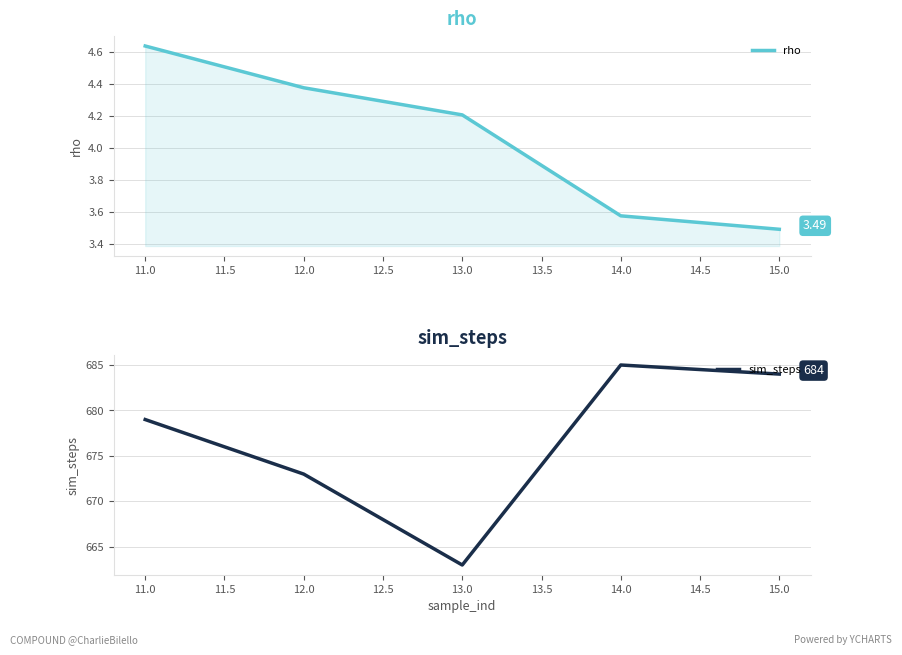

True or false: rho and sim_steps cross at least once.

False